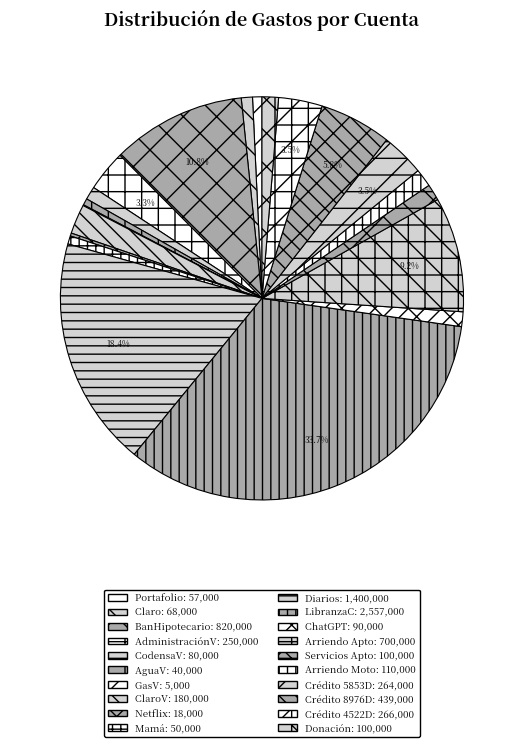

Rank the categories by value from lowest to highest.

GasV, Netflix, AguaV, Mamá, Portafolio, Claro, CodensaV, ChatGPT, Servicios Apto, Donación, Arriendo Moto, ClaroV, AdministraciónV, Crédito 5853D, Crédito 4522D, Crédito 8976D, Arriendo Apto, BanHipotecario, Diarios, LibranzaC